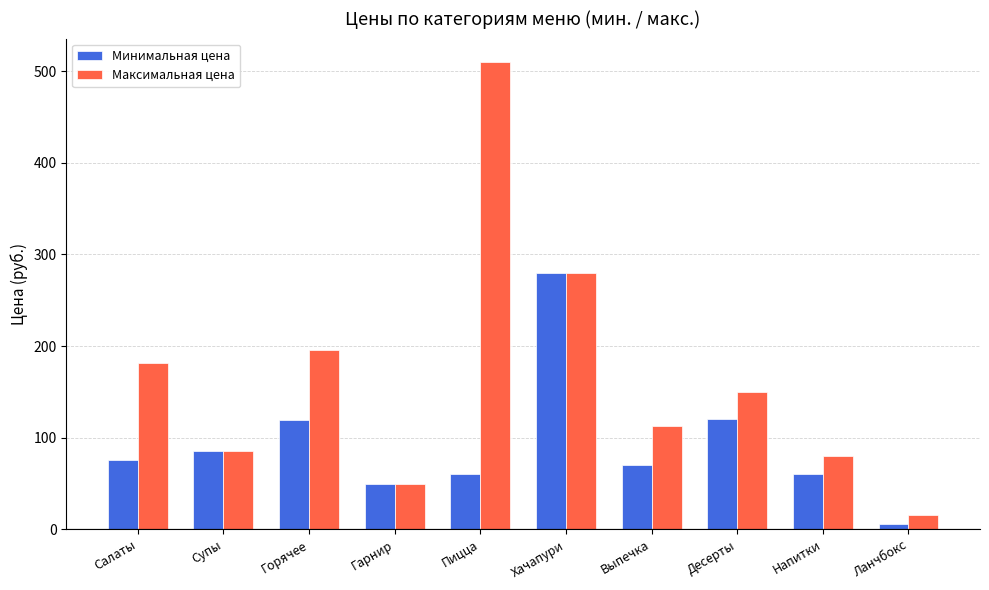

True or false: Максимальная цена has a value of 251 at Салаты.

False